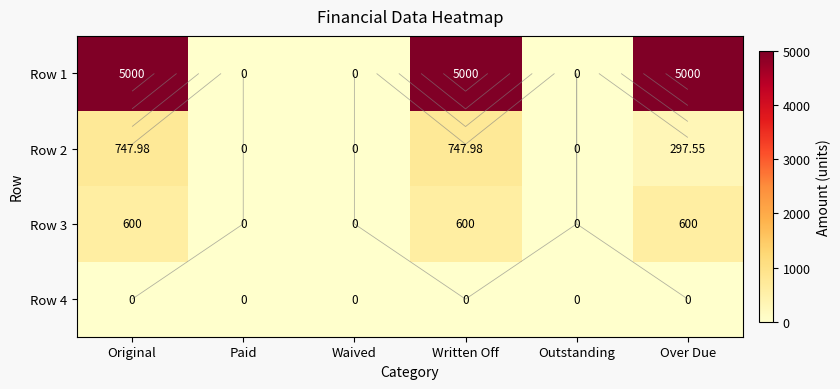

What is the difference between the maximum and minimum values in the Row 2 series?

748.0